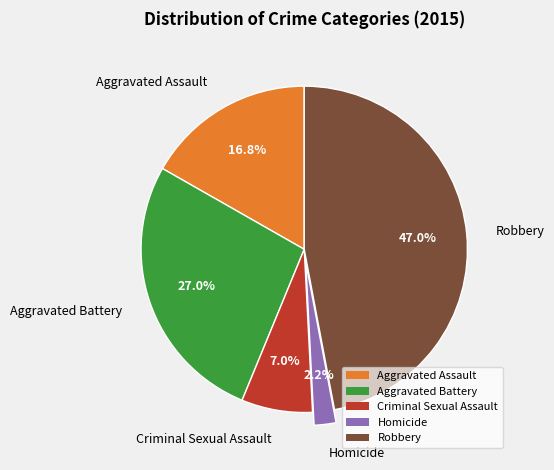

Is there any slice that represents more than half of the pie?

No